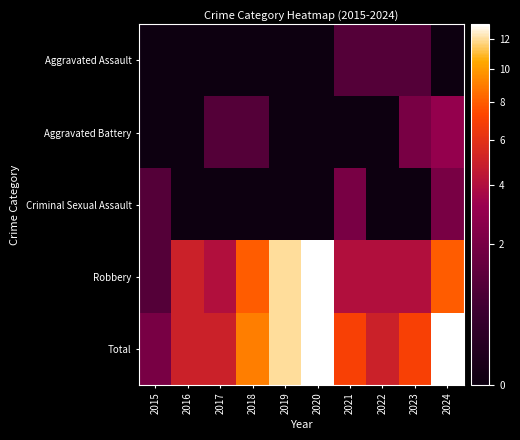

How many categories are shown in the chart?

10